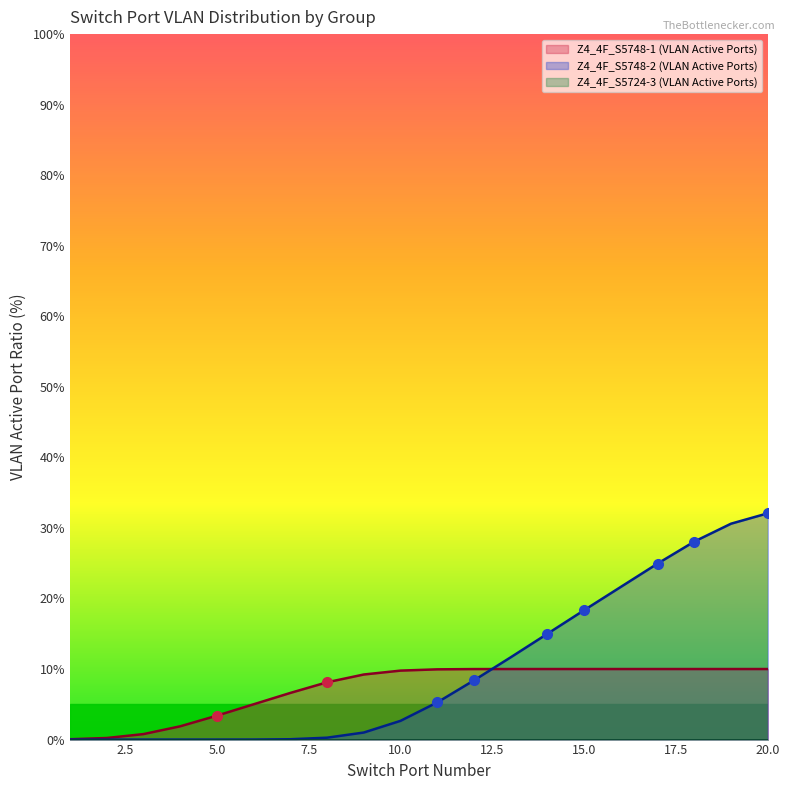

Rank the categories by Switch Port Group 2 (S5748-2) value from lowest to highest.

1, 2, 3, 4, 5, 6, 7, 8, 9, 10, 11, 12, 13, 14, 15, 16, 17, 18, 19, 20